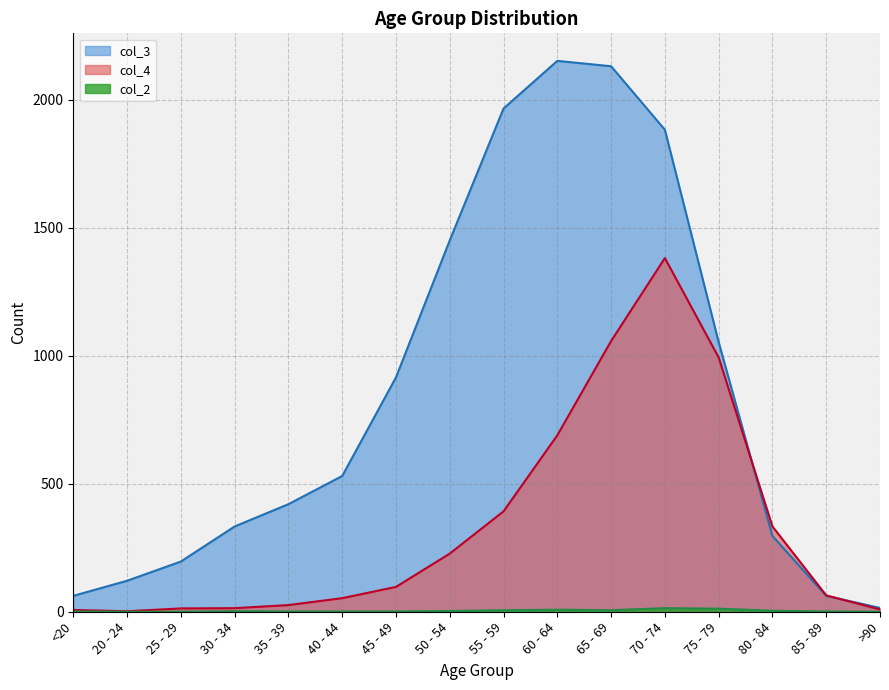

Rank the series at <20 from highest to lowest value.

col_3, col_4, col_2